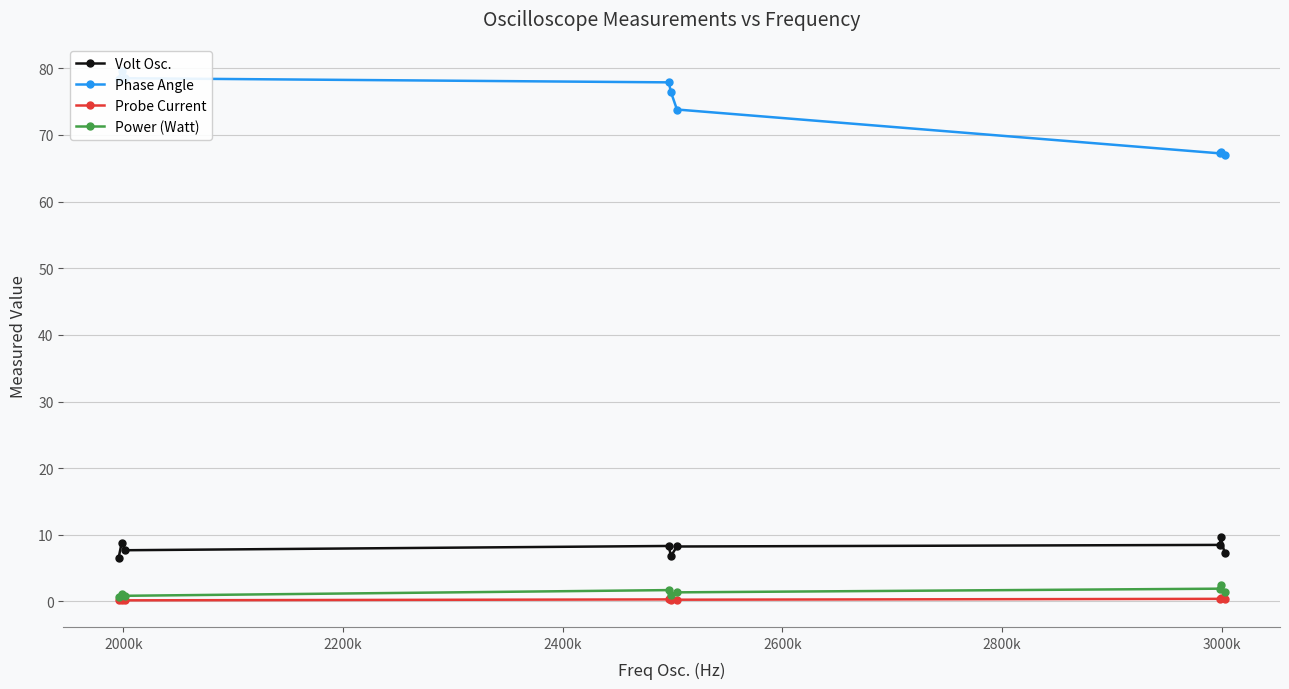

Is this an area chart (filled region under the line)?

No